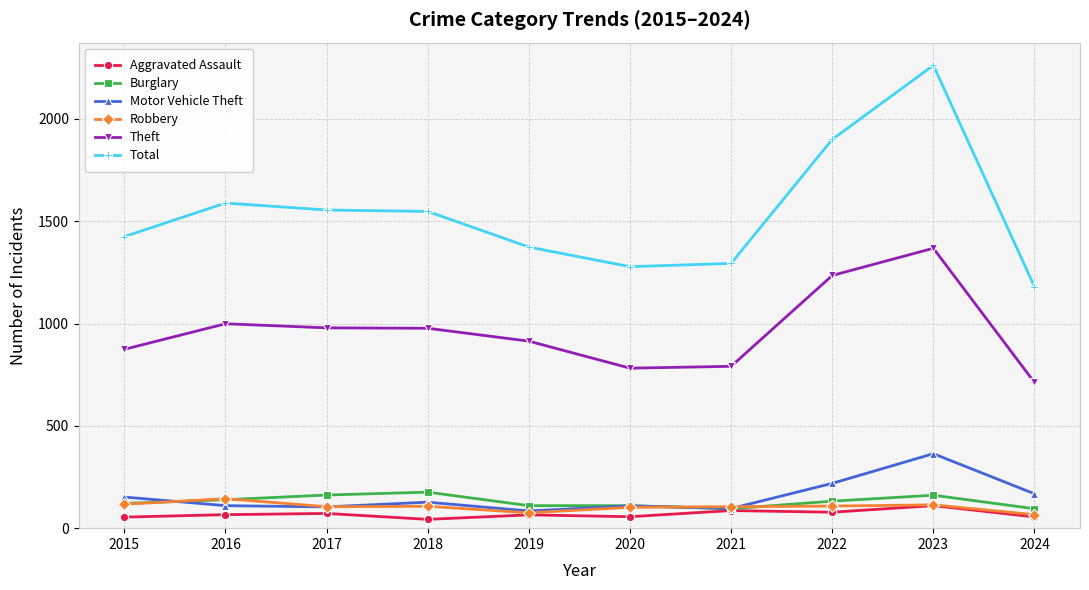

True or false: Robbery and Total intersect in this chart.

False